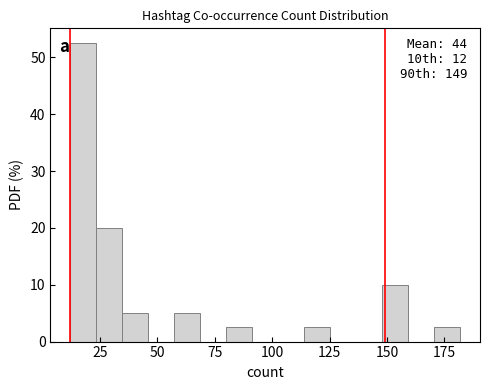

Around what value on the x-axis is the tallest bar? Give the approximate position of its centre, as read against the axis.

20